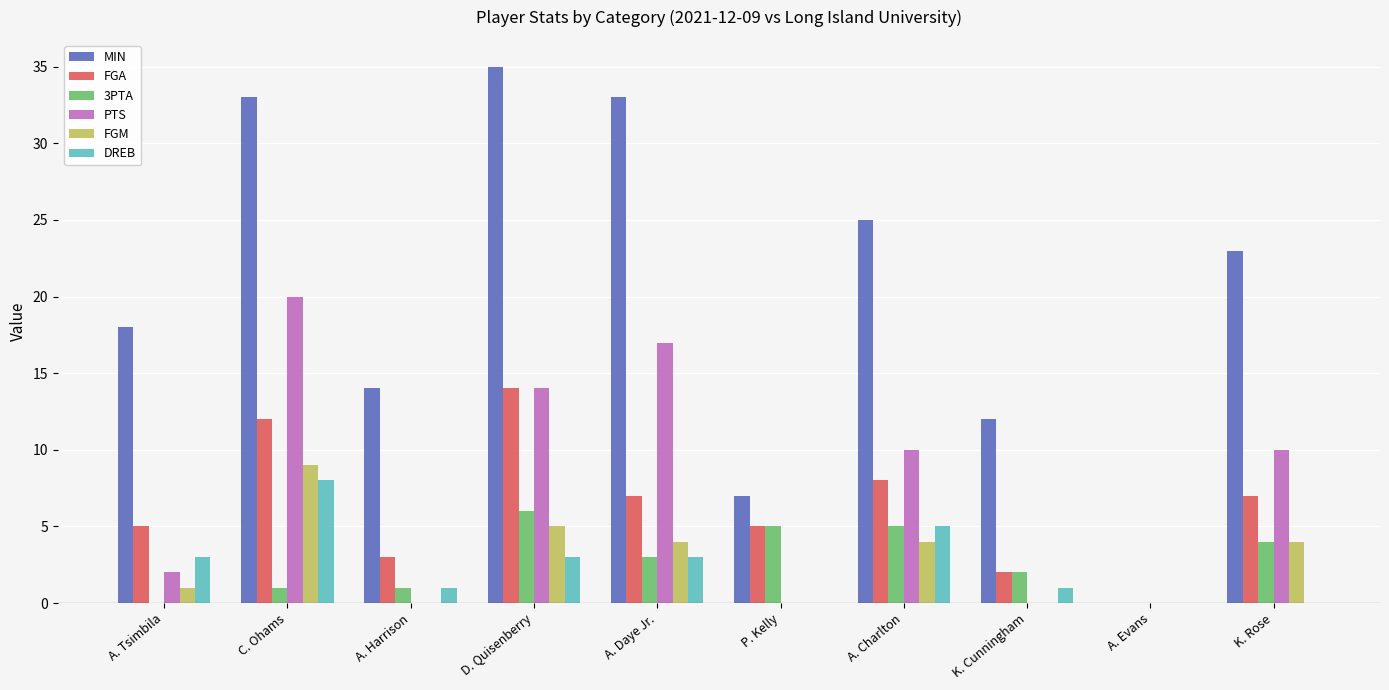

True or false: PTS has a value of 9 at A. Harrison.

False